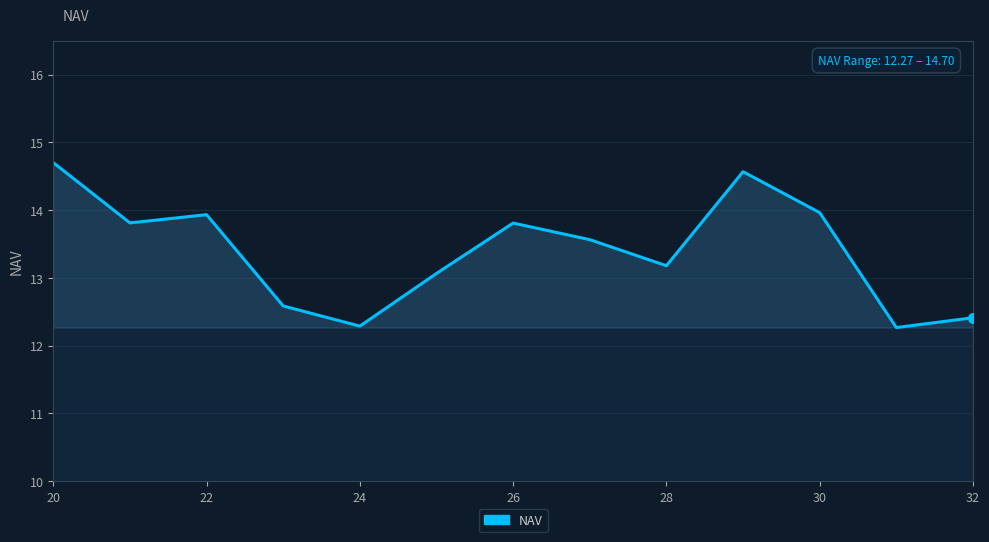

What is the difference between the maximum and minimum values?

2.4